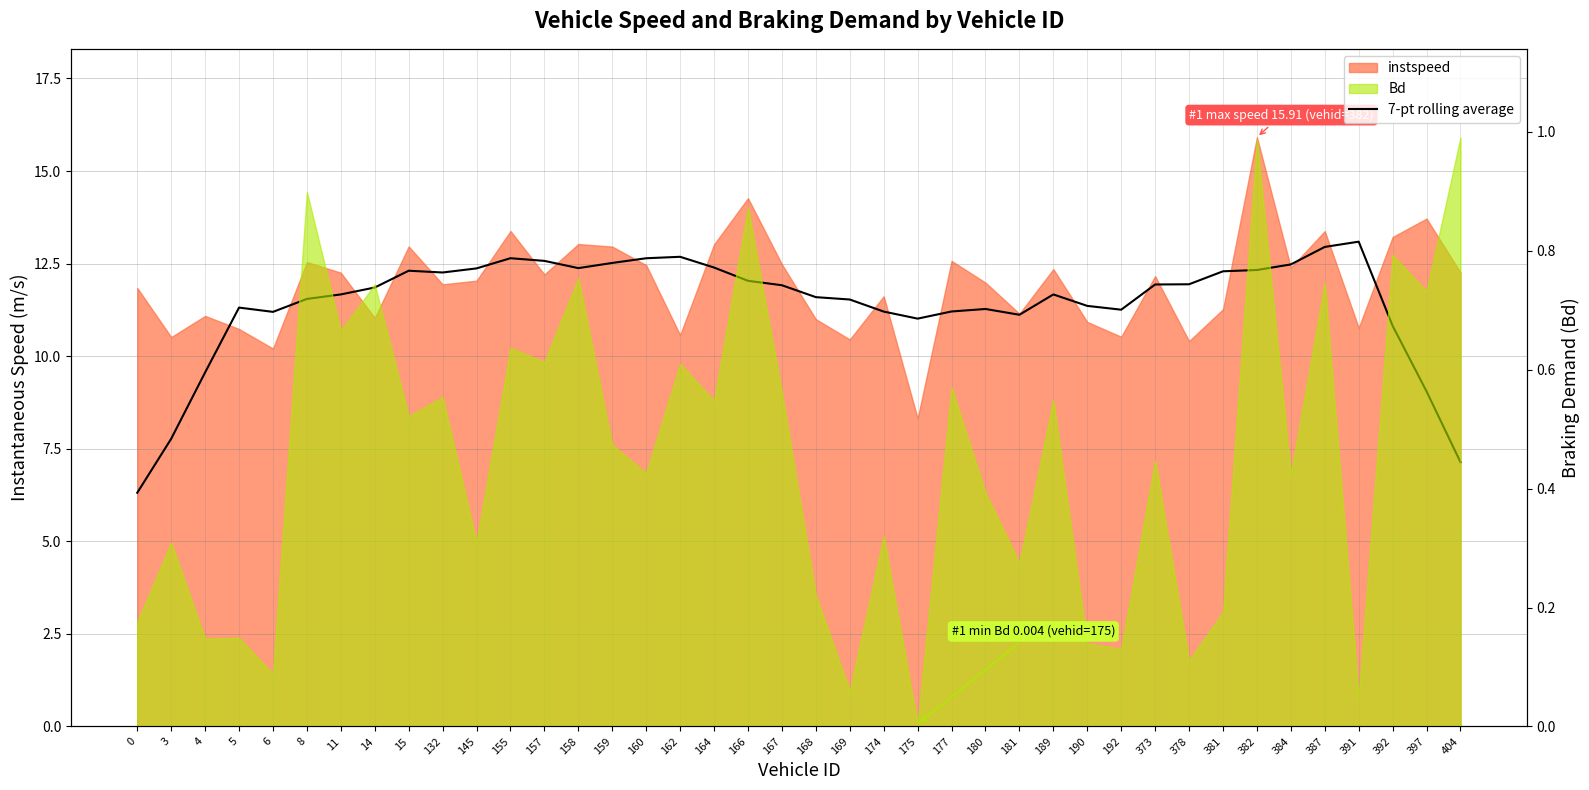

Which has a higher value, 174 or 8?

8